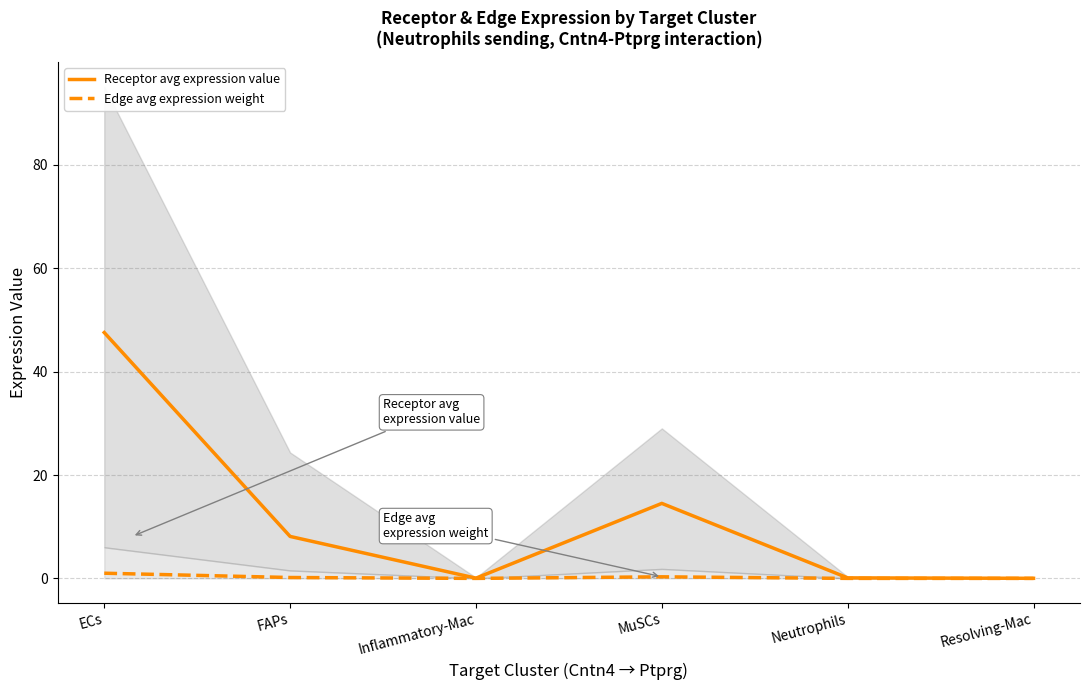

At which label is Edge avg expression weight closest to 0?

Resolving-Mac